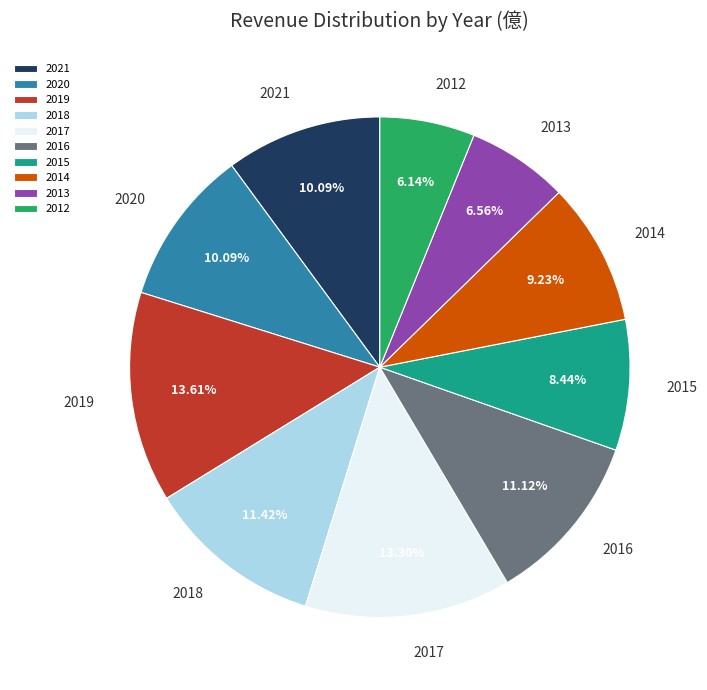

The 2019 slice represents 14% of the pie. True or false?

True